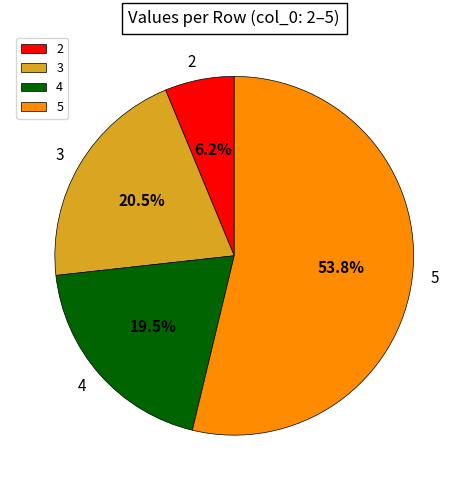

To the nearest percent, what portion does 2 represent?

6%